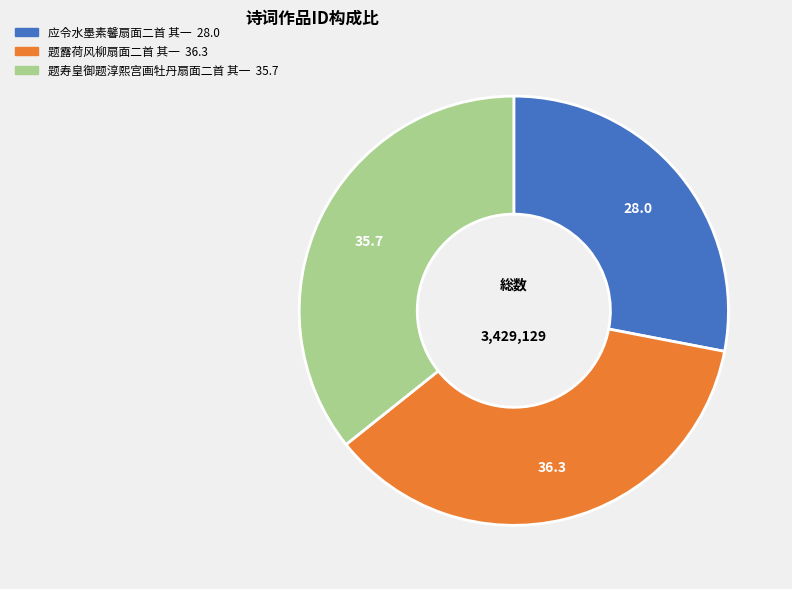

Is the sum of 题寿皇御题淳熙宫画牡丹扇面二首 其一 and 应令水墨素馨扇面二首 其一 greater than half?

Yes